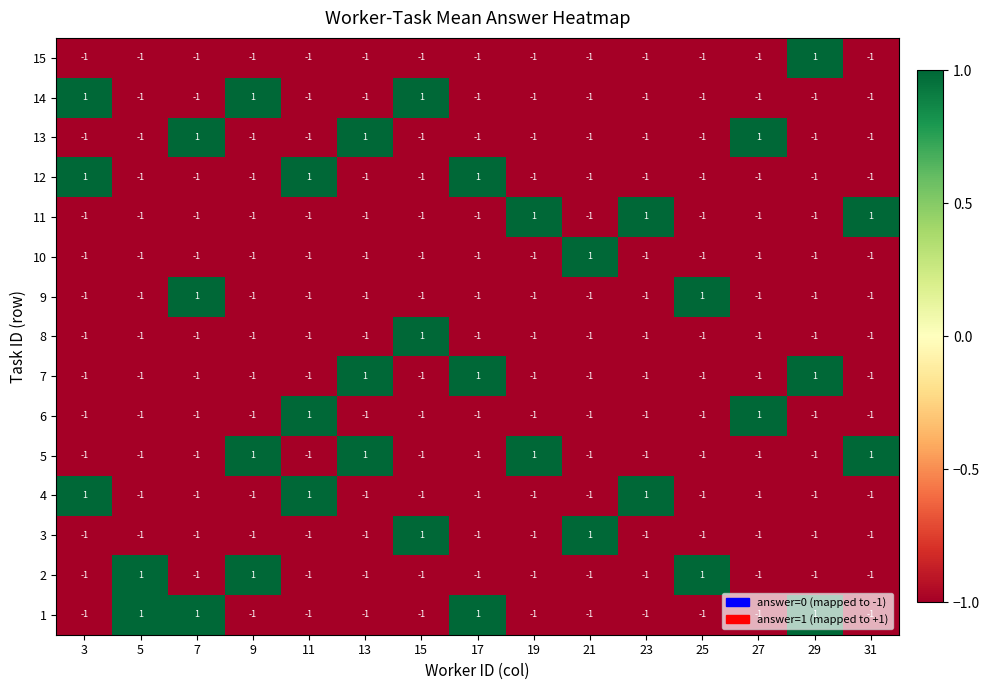

Count the 10 values in the range -1 to 0.

14